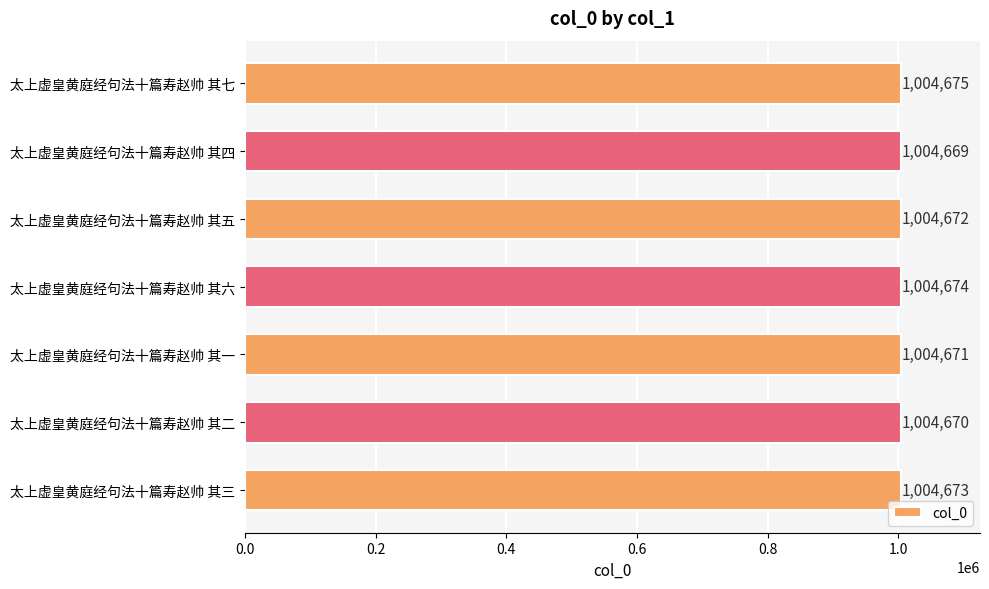

Count the values in the range 1004670 to 1004674.

5